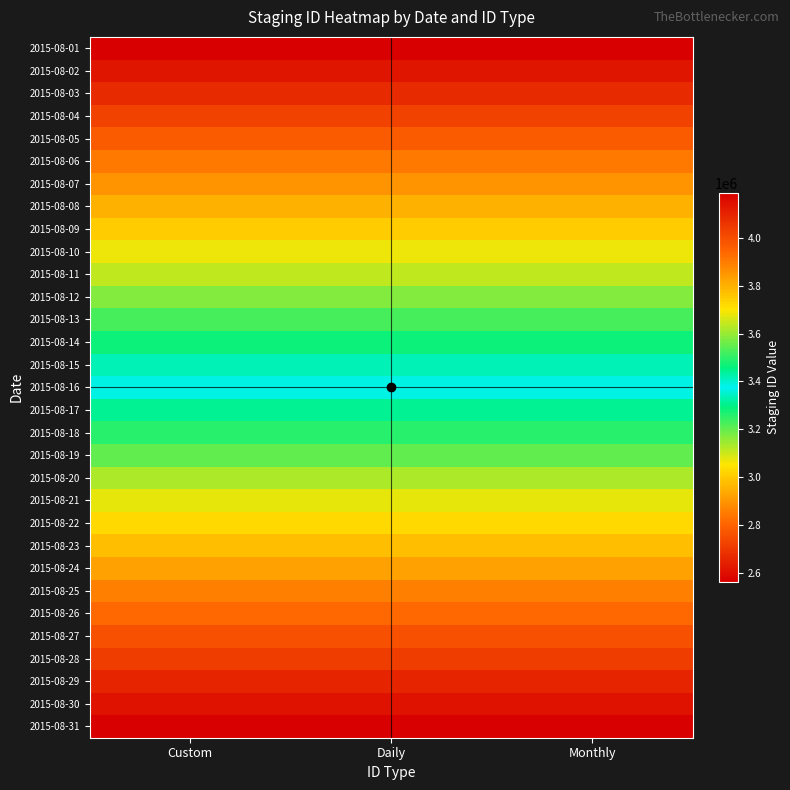

How many categories are shown in the chart?

3